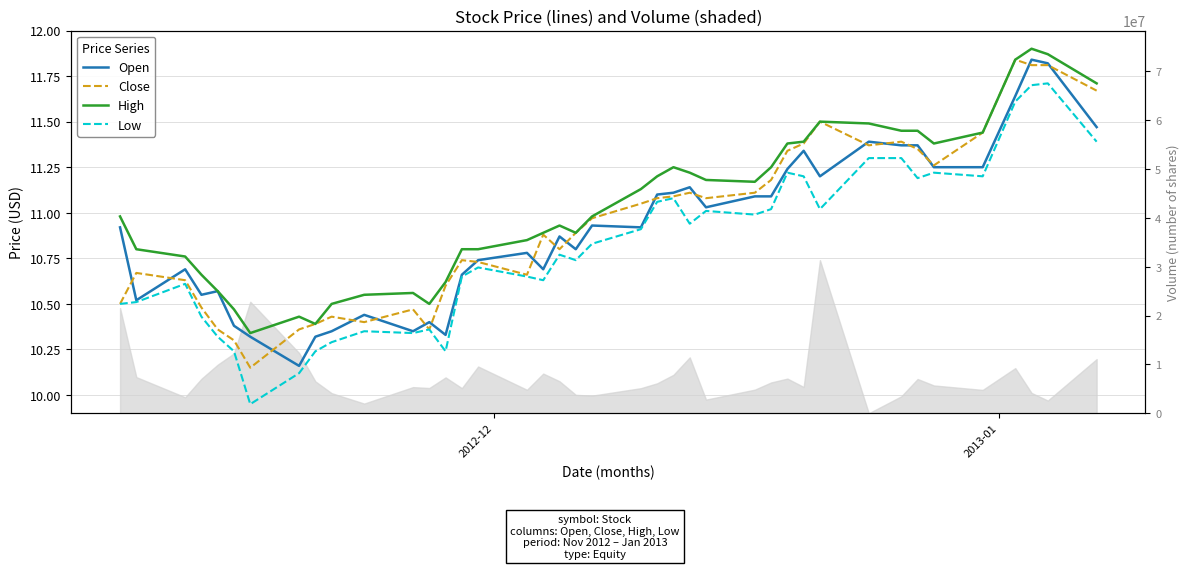

True or false: Low and Close intersect in this chart.

False